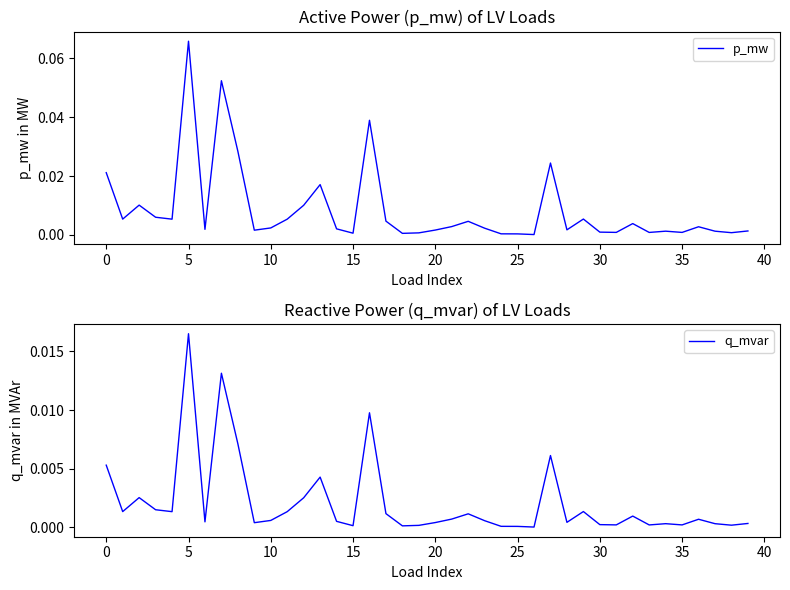

Reading left to right, extract all data points from this chart.

p_mw: 0.0	0.0	0.0	0.0	0.0	0.1	0.0	0.1	0.0	0.0	0.0	0.0	0.0	0.0	0.0	0.0	0.0	0.0	0.0	0.0	0.0	0.0	0.0	0.0	0.0	0.0	0.0	0.0	0.0	0.0	0.0	0.0	0.0	0.0	0.0	0.0	0.0	0.0	0.0	0.0
q_mvar: 0.0	0.0	0.0	0.0	0.0	0.0	0.0	0.0	0.0	0.0	0.0	0.0	0.0	0.0	0.0	0.0	0.0	0.0	0.0	0.0	0.0	0.0	0.0	0.0	0.0	0.0	0.0	0.0	0.0	0.0	0.0	0.0	0.0	0.0	0.0	0.0	0.0	0.0	0.0	0.0